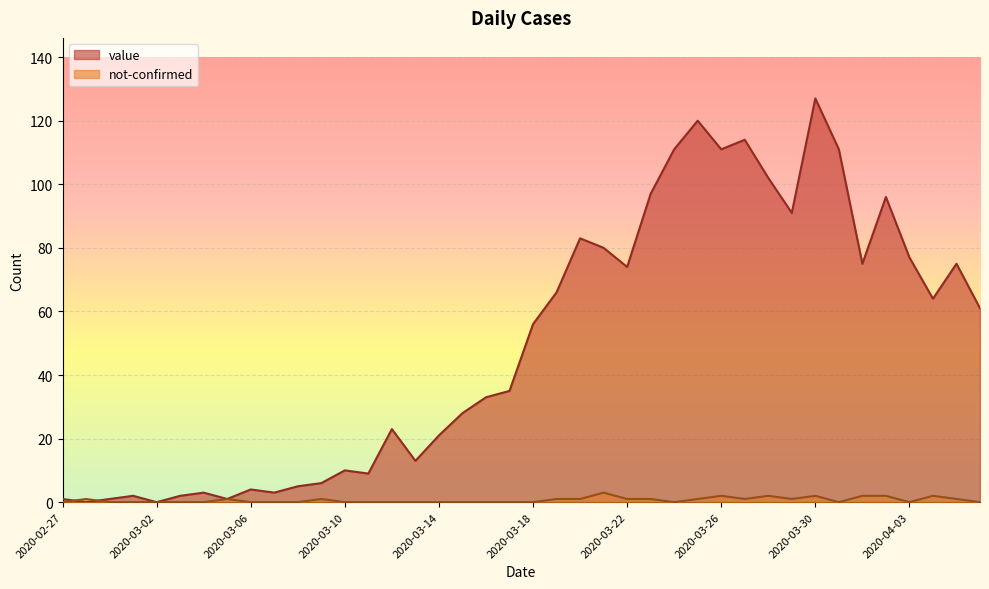

Between 2020-03-24 and 2020-03-08, which is larger?

2020-03-24